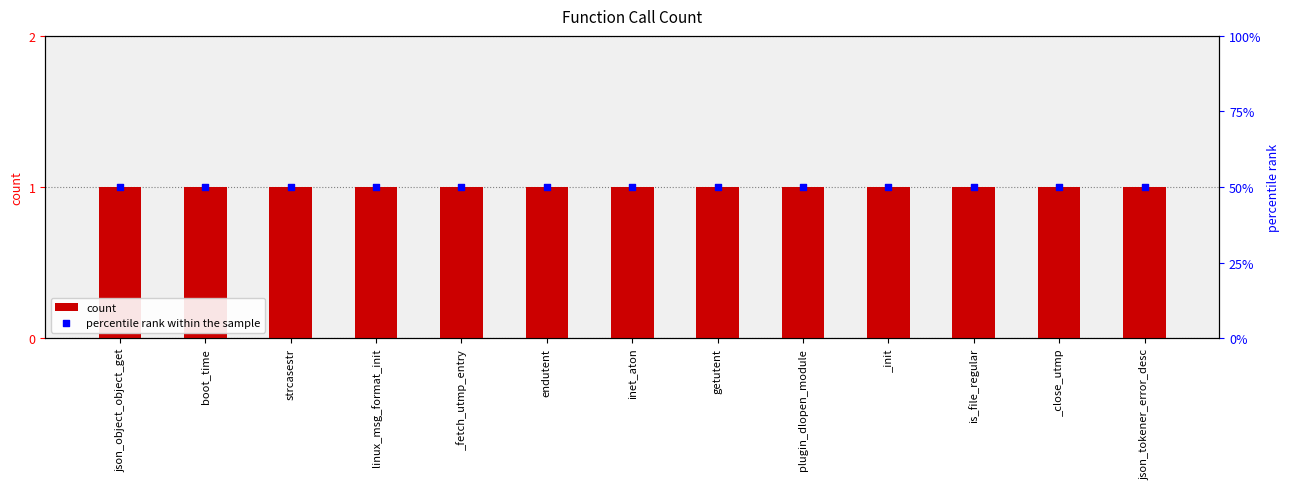

Which series has the largest total across all categories?

percentile rank within the sample